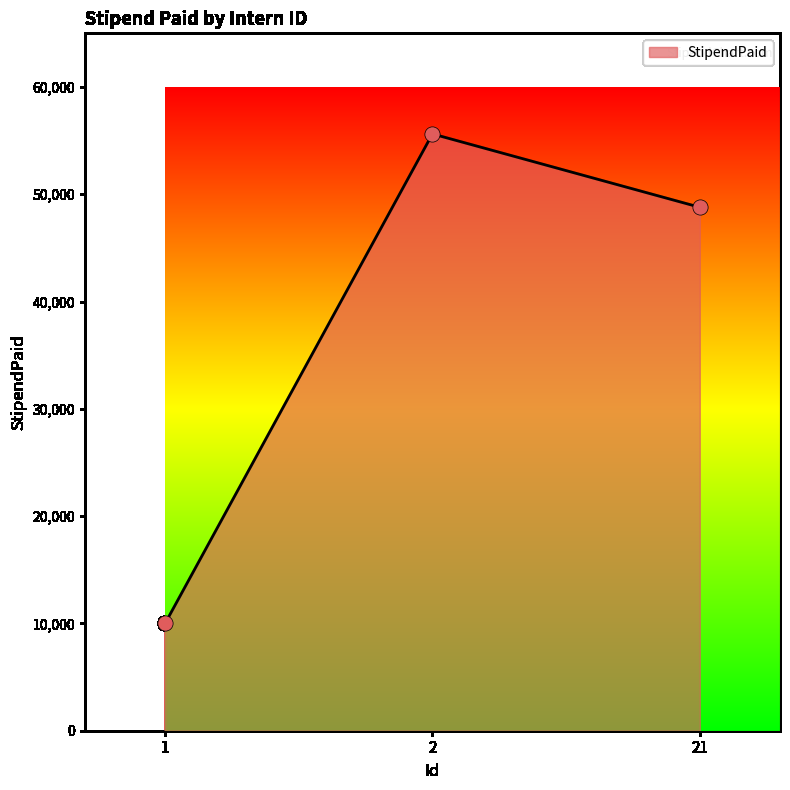

What is the change in value from 1 to 21?

+38787